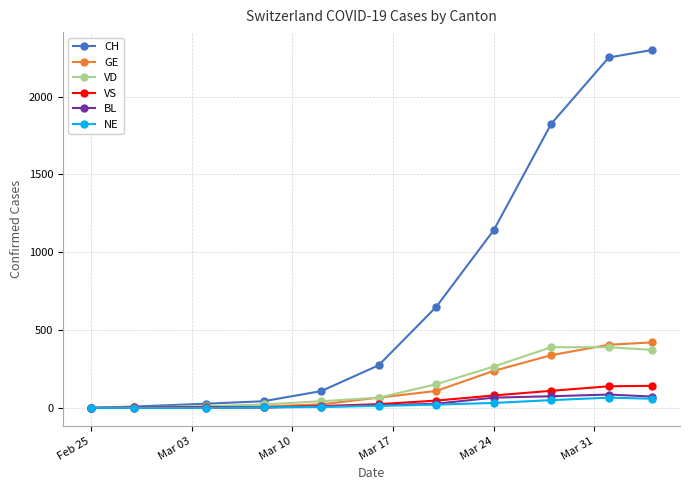

What are all the series names shown in the legend?

CH, GE, VD, VS, BL, NE